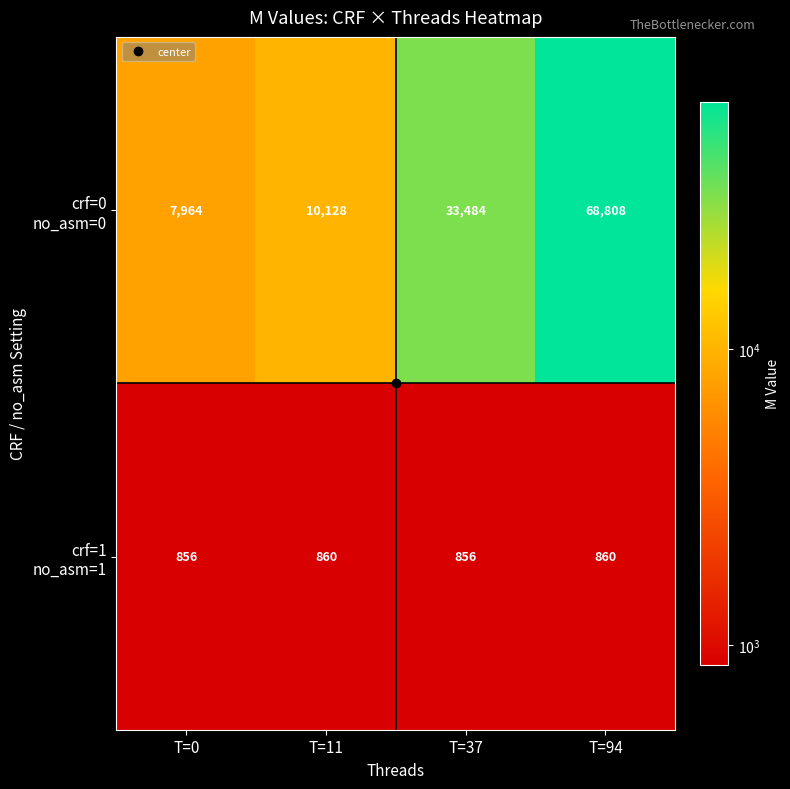

At which category is the sum across all series the highest?

T=94